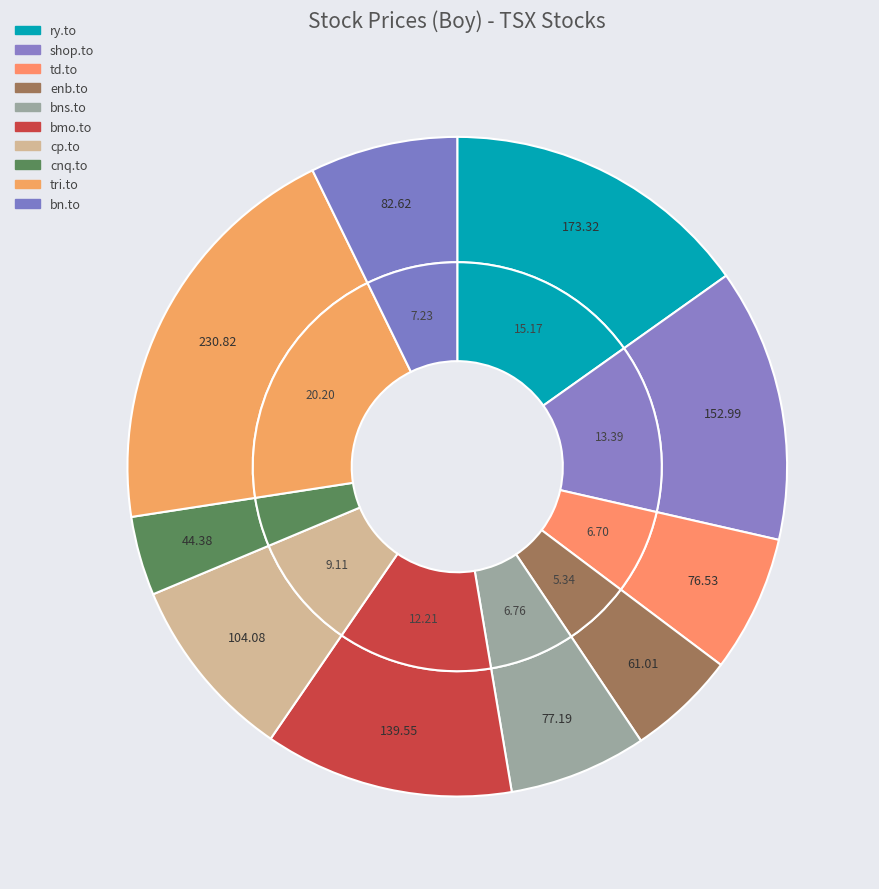

To the nearest percent, what is the combined percentage of cnq.to and ry.to?

19%